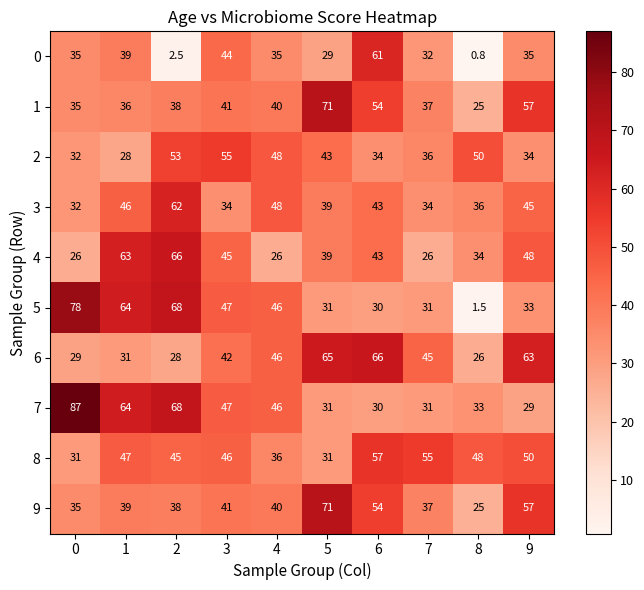

Which category has the lowest value in the 0 series?

8